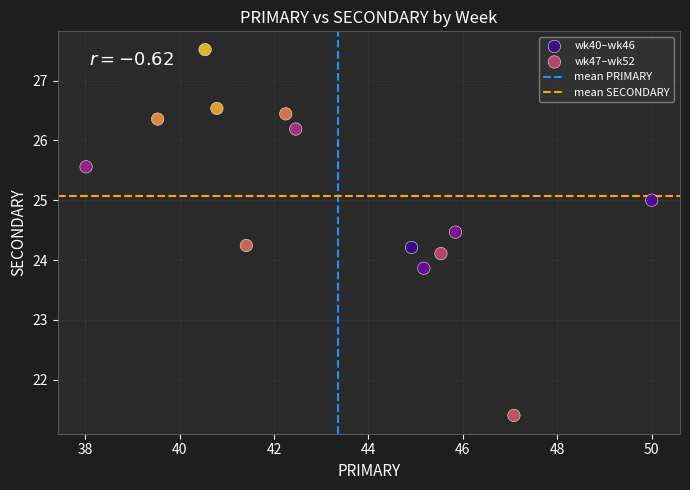

Which series reaches the minimum Y coordinate?

wk47–wk52